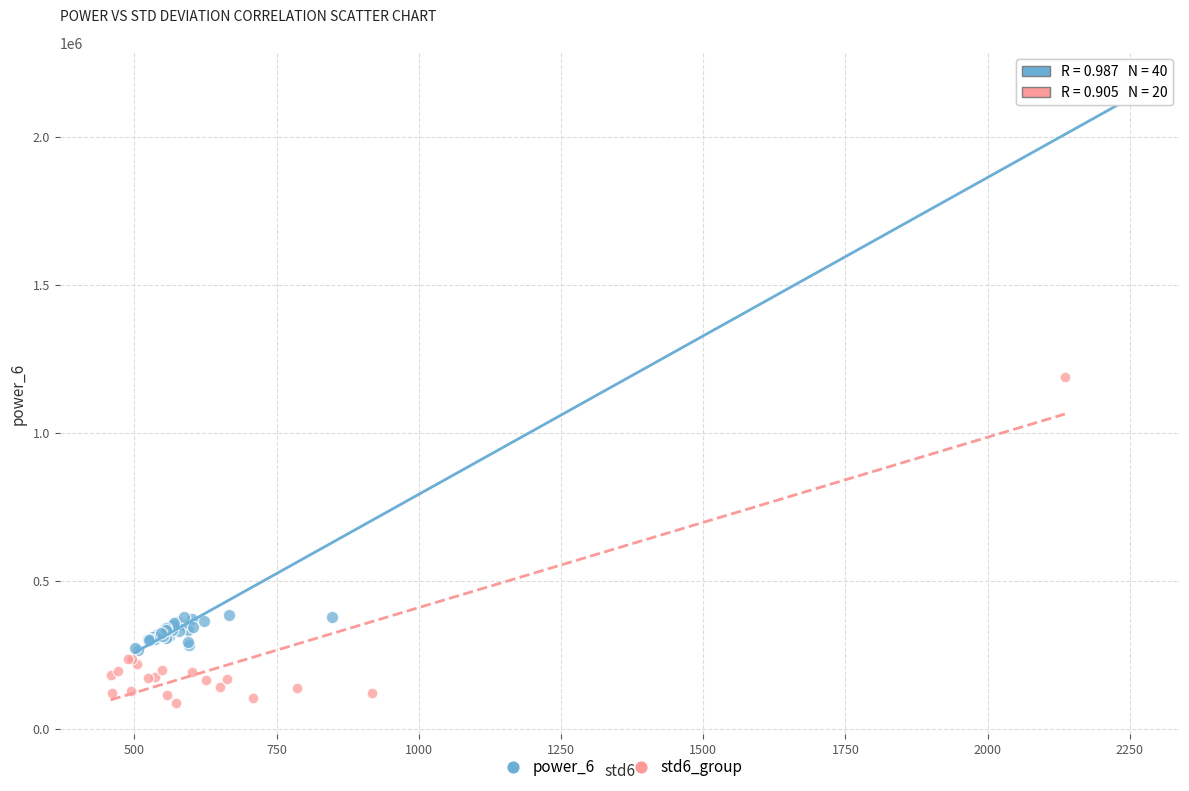

Which series reaches the minimum Y coordinate?

std6_group